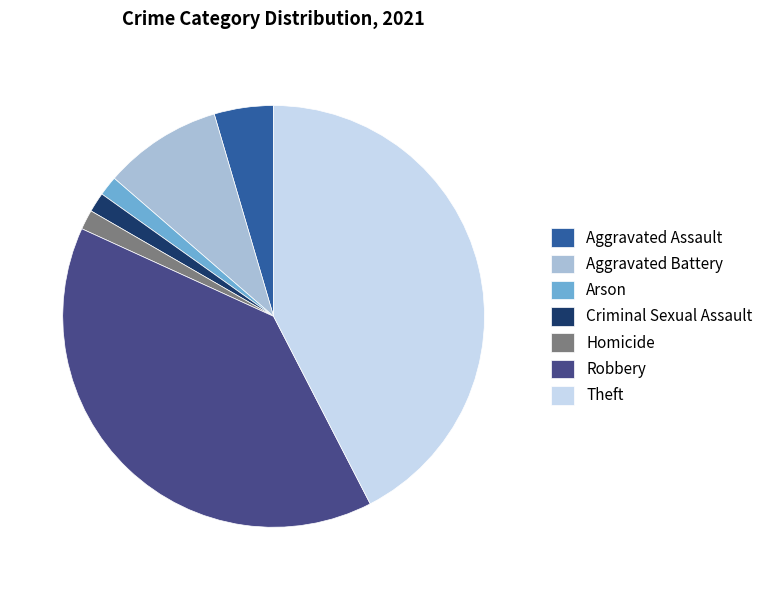

Between Robbery and Homicide, which is larger?

Robbery